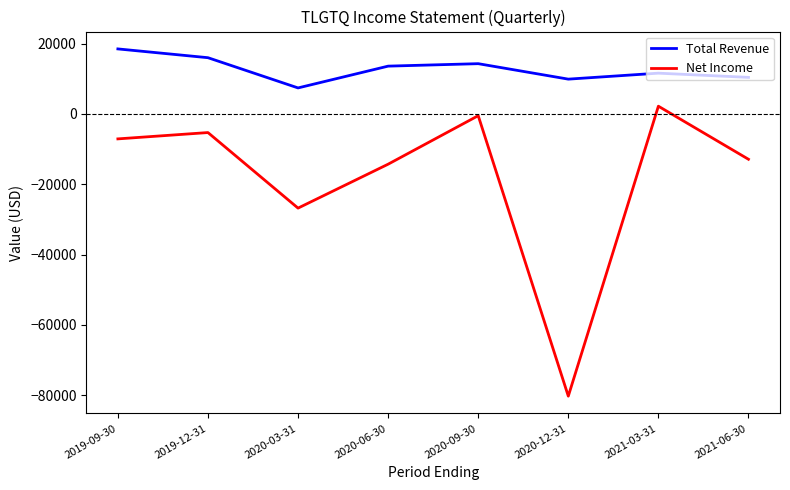

How many negative values does the Net Income series have?

7